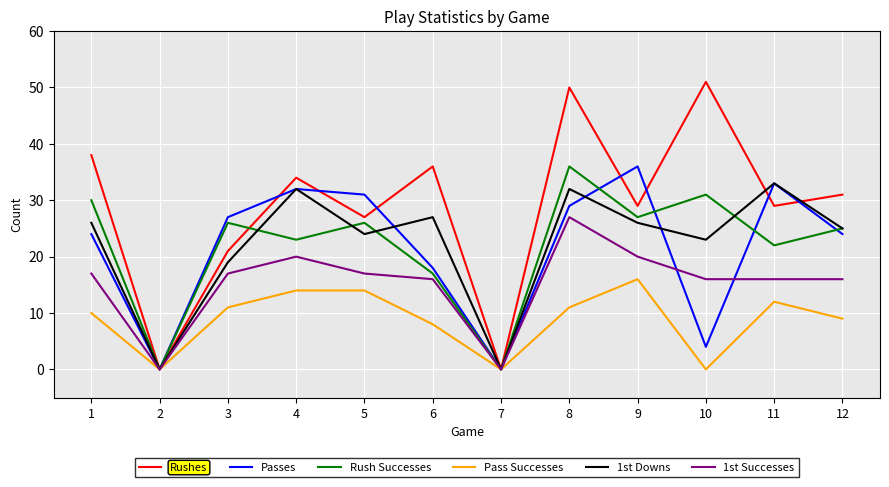

How many values in the Pass Successes series are below 11?

6